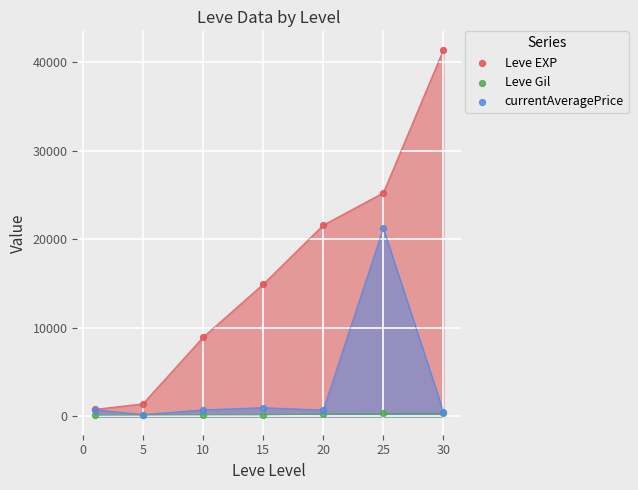

What are all the series names shown in the legend?

Leve EXP, Leve Gil, currentAveragePrice